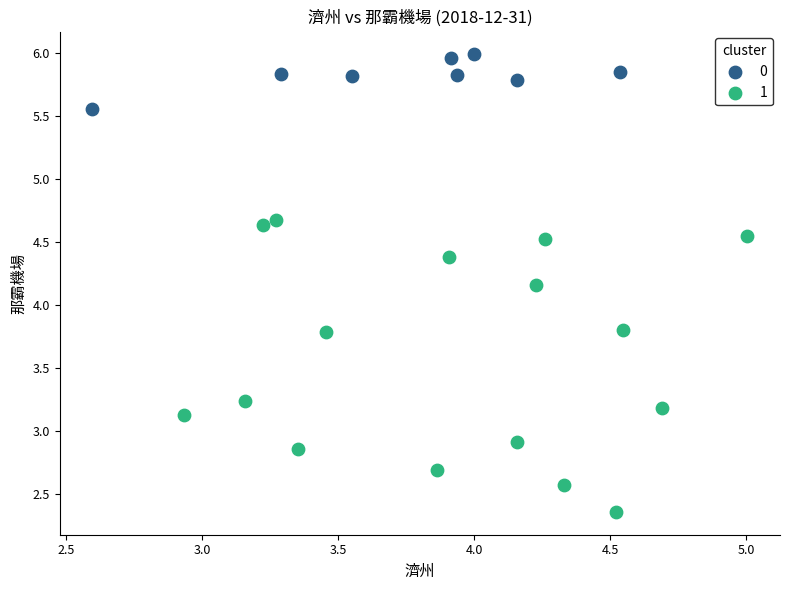

What are all the series names shown in the legend?

0, 1